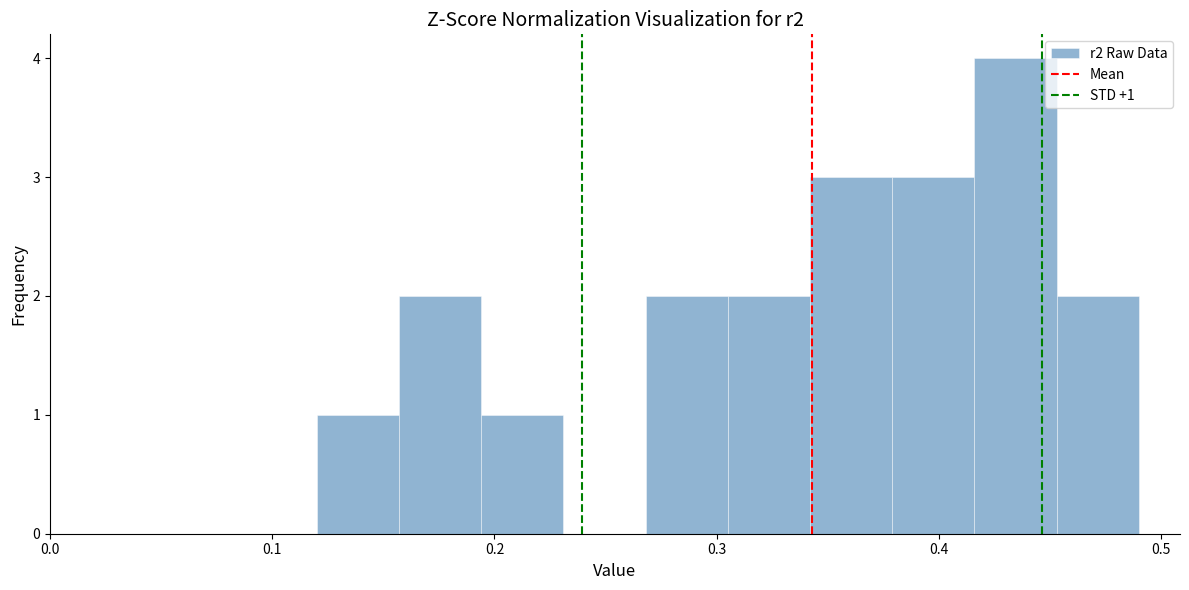

Around what value on the x-axis is the tallest bar? Give the approximate position of its centre, as read against the axis.

0.43